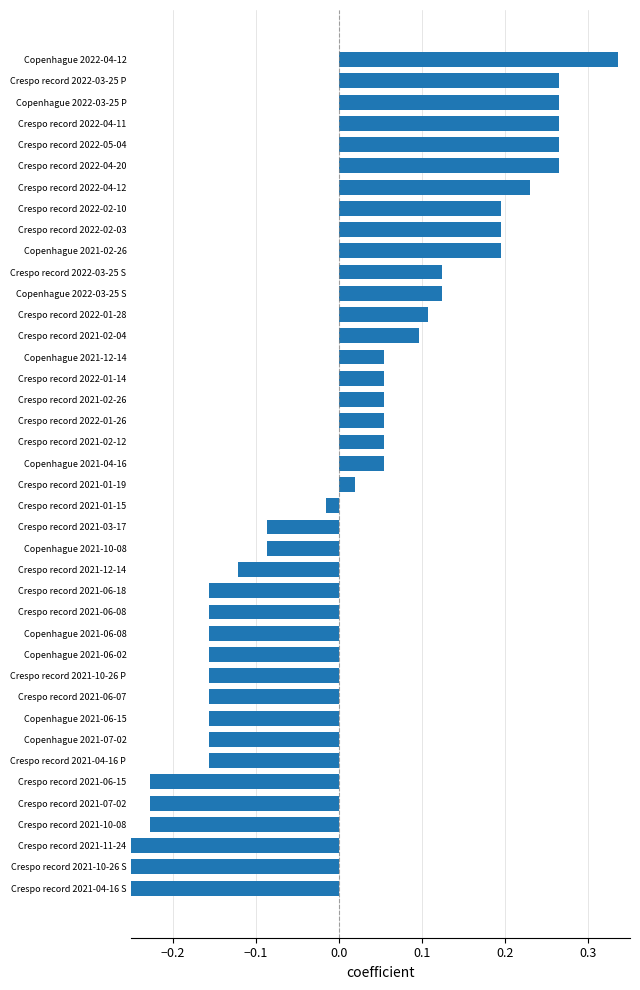

How many data points are less than 0?

19